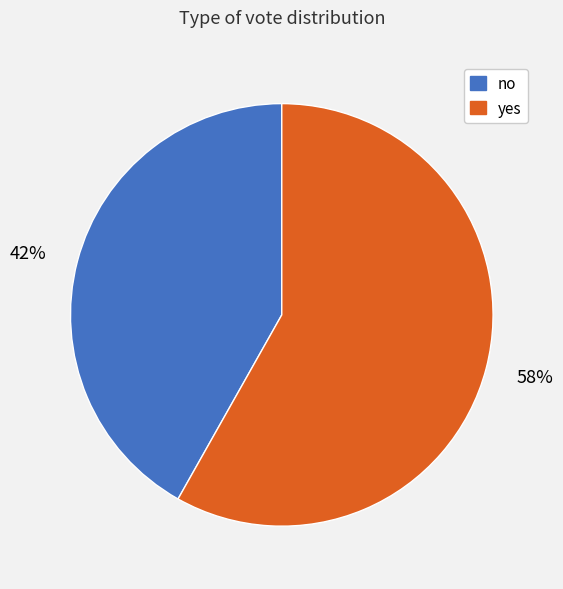

How many segments does this pie chart have?

2